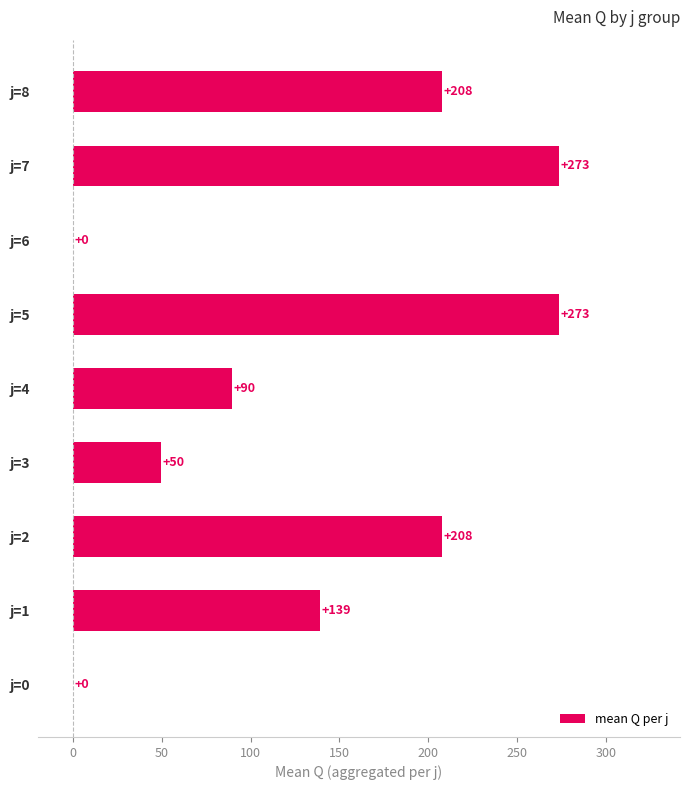

Are the bars horizontal?

Yes